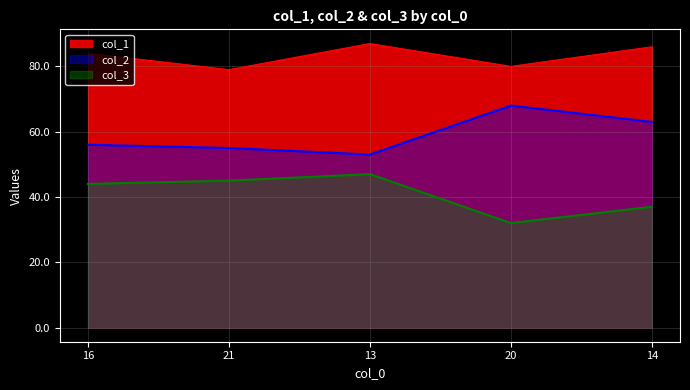

What value does the col_2 series have at 14, to the nearest 10?

60